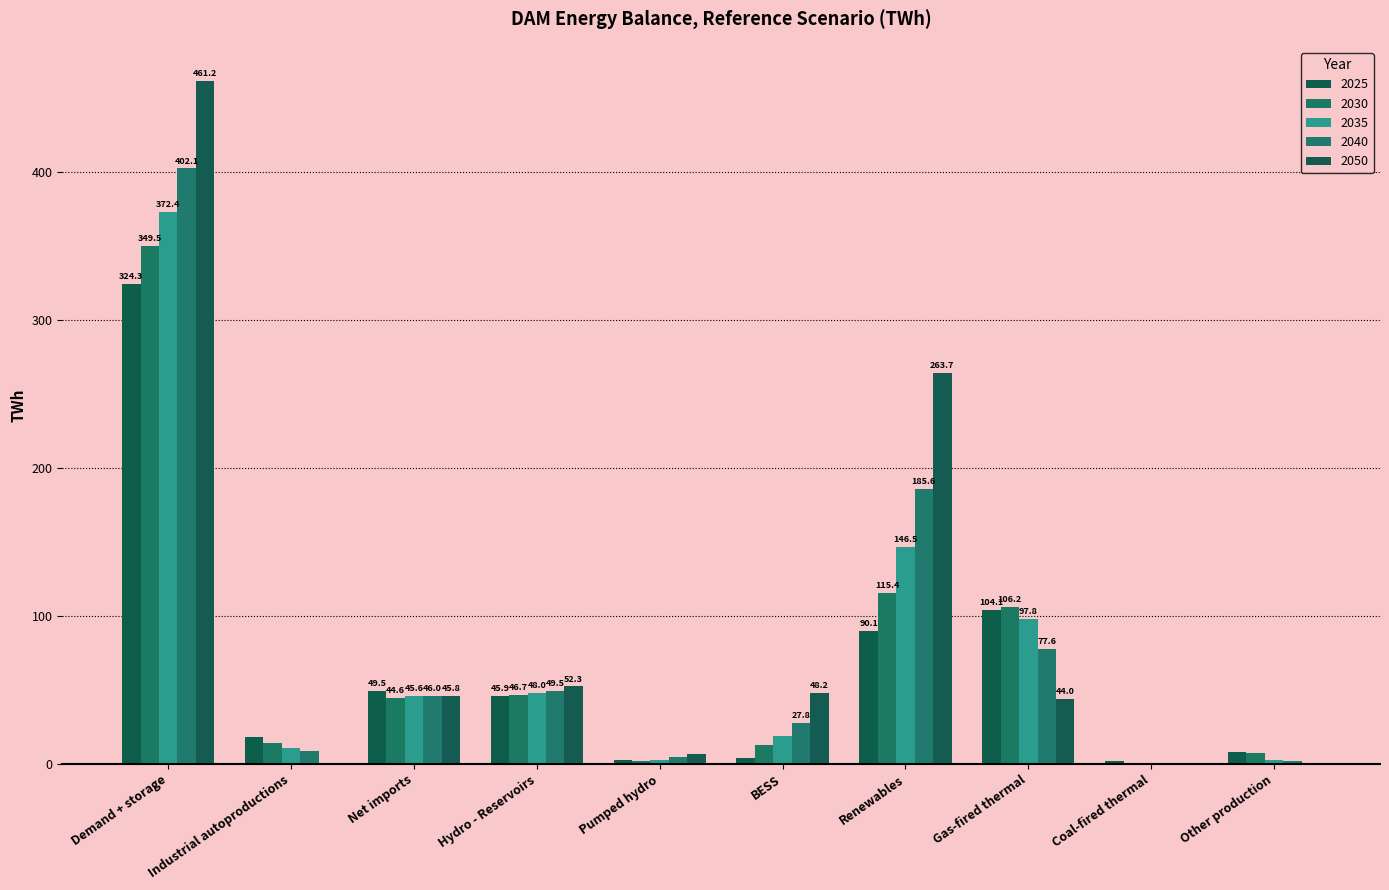

Read the 2035 value at BESS.

18.7